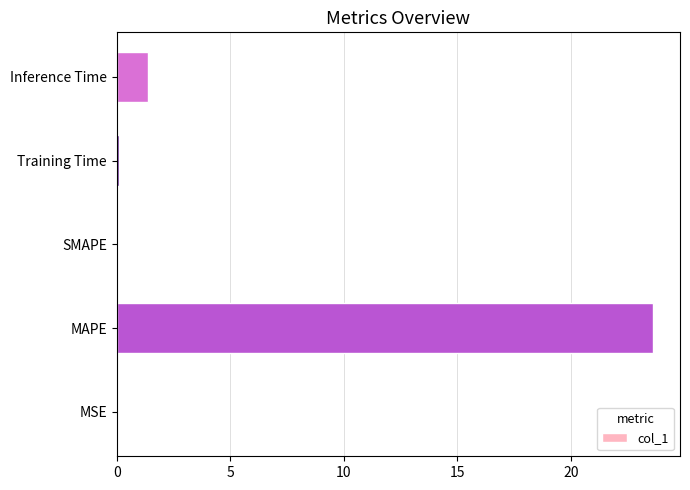

Count the number of data series in this chart.

1